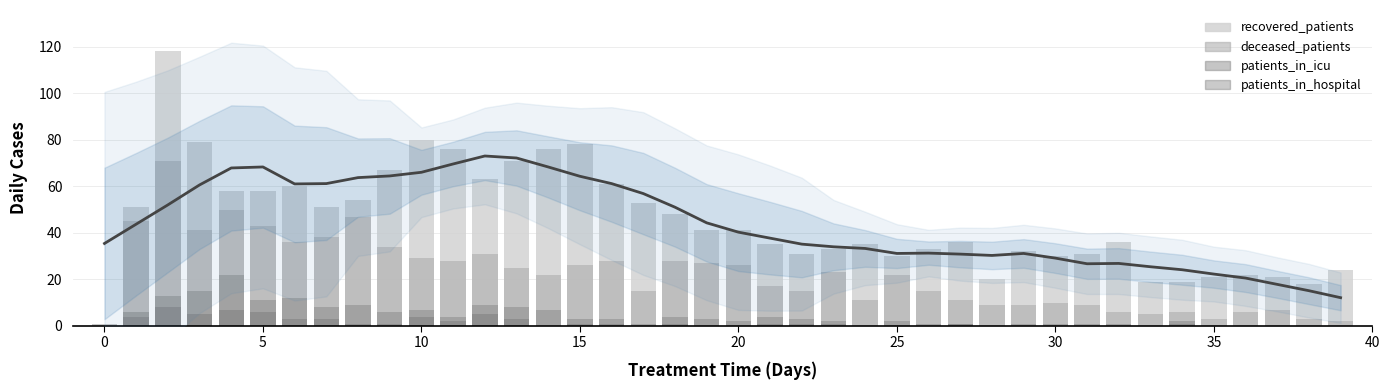

Is it true that patients_in_hospital equals -5 at 14?

False